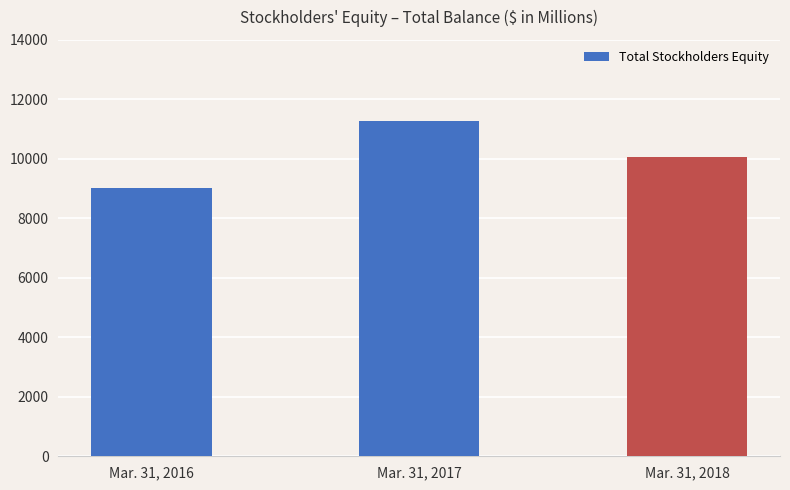

Count the number of categories in the chart.

3